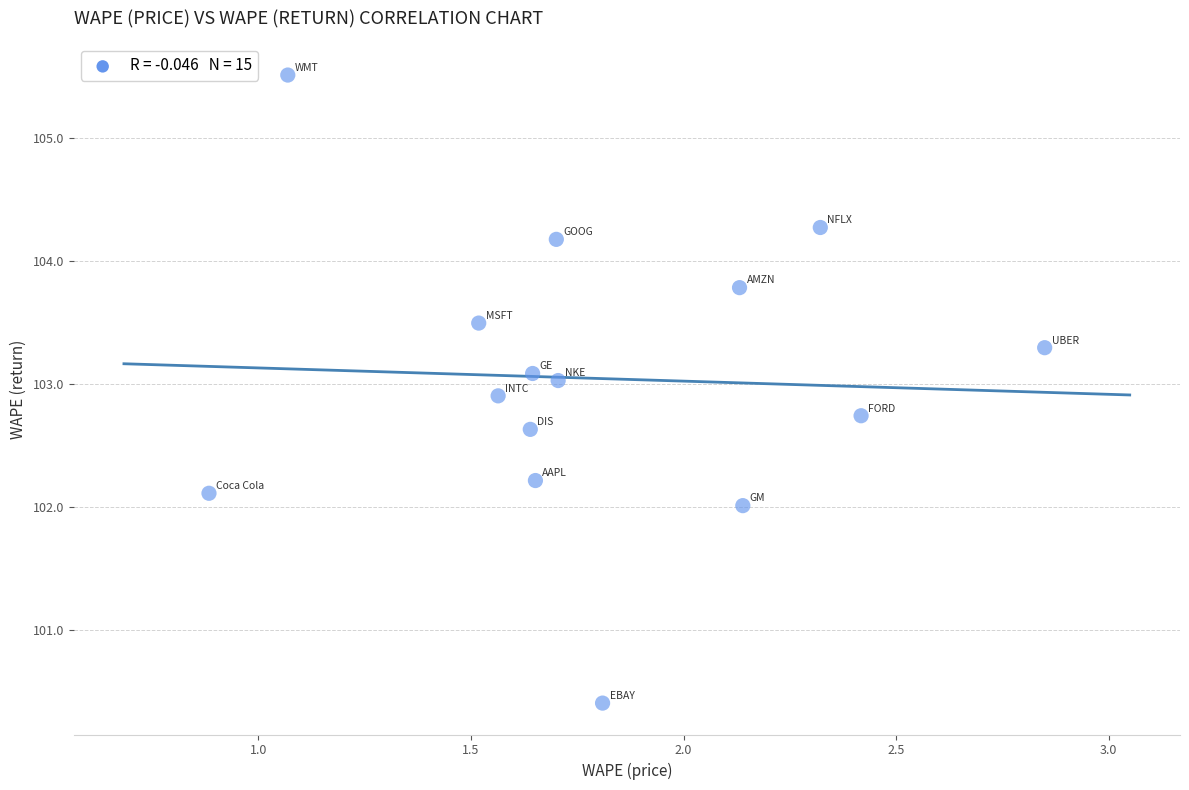

What is the range of X values (max minus min)?

2.0